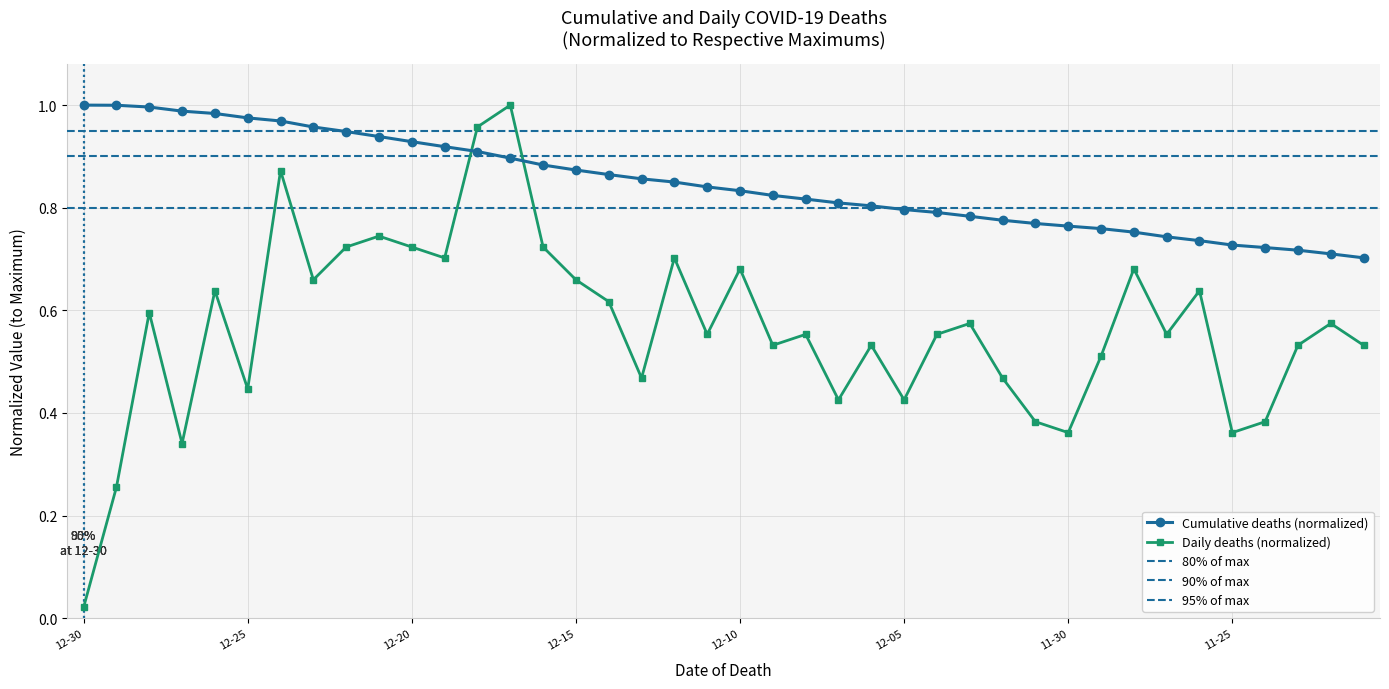

True or false: Cumulative deaths (normalized) and Daily deaths (normalized) cross at least once.

True